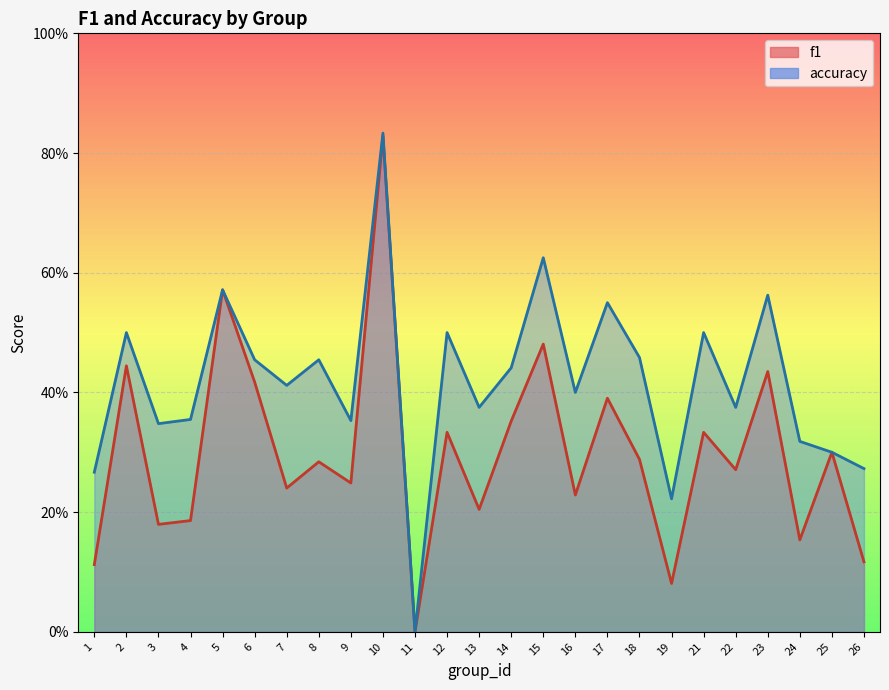

What is the total value across all series at 4?

0.5